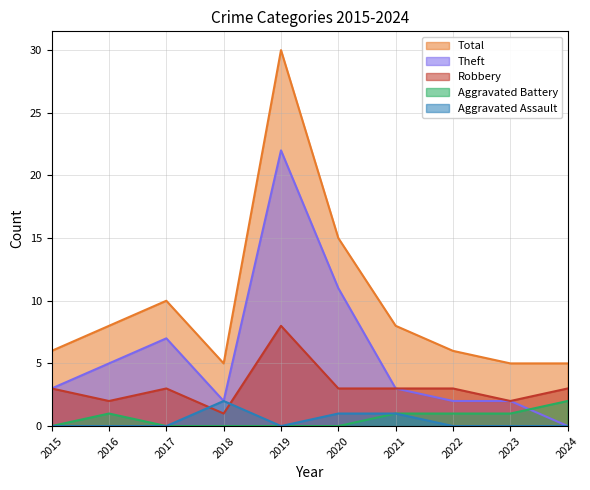

How many values in the Aggravated Battery series are below 1?

5